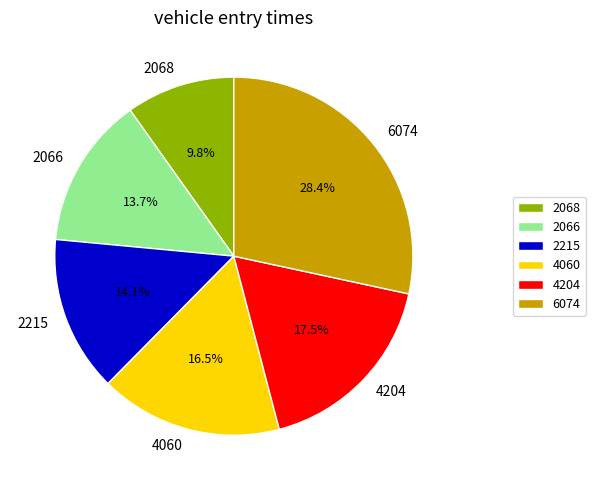

How many slices are in this pie chart?

6